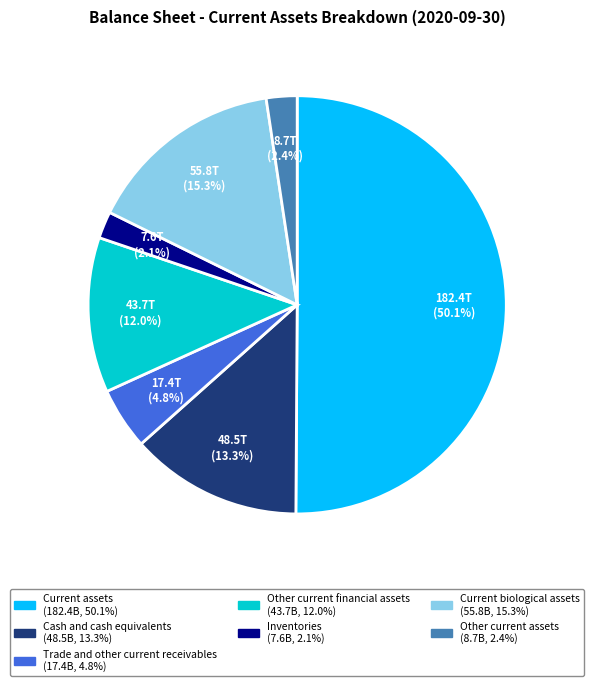

What is the largest slice in the pie chart?

Current assets